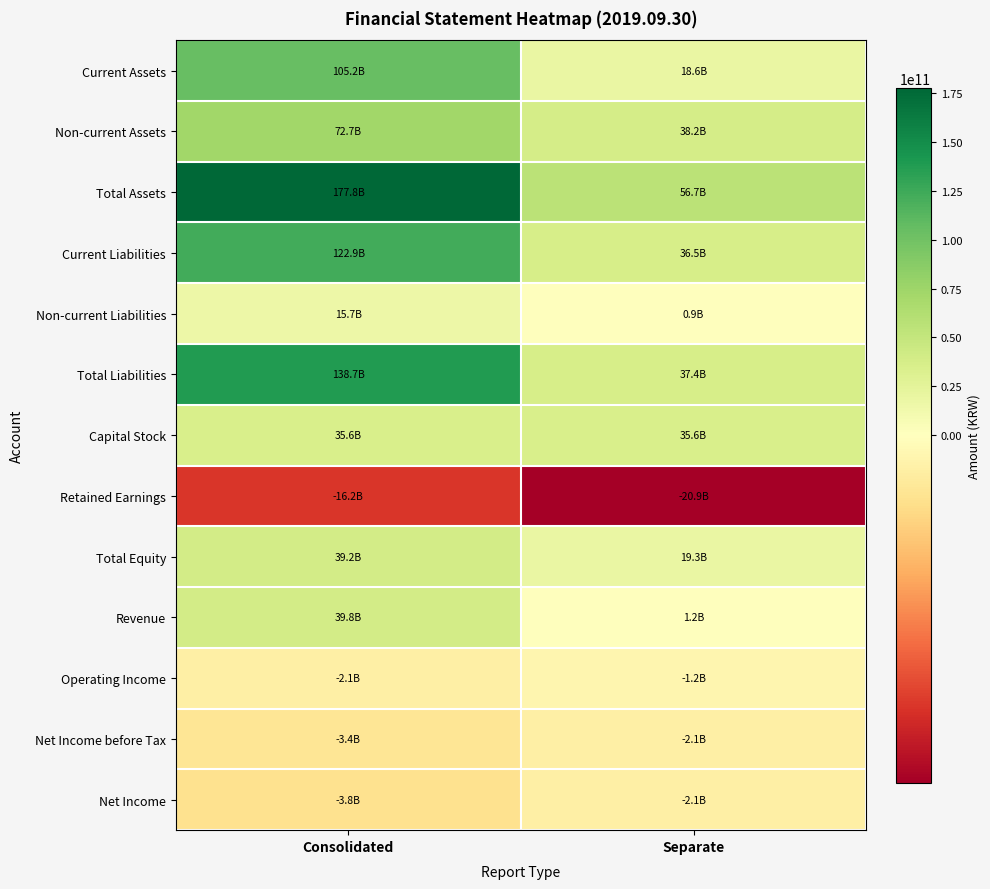

Which label corresponds to the smallest value in the chart?

Separate